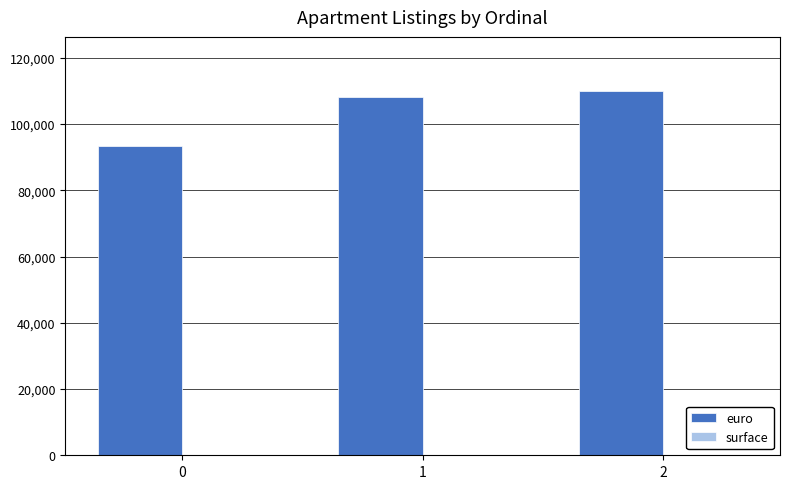

Between 0 and 2, which series saw the biggest shift?

euro